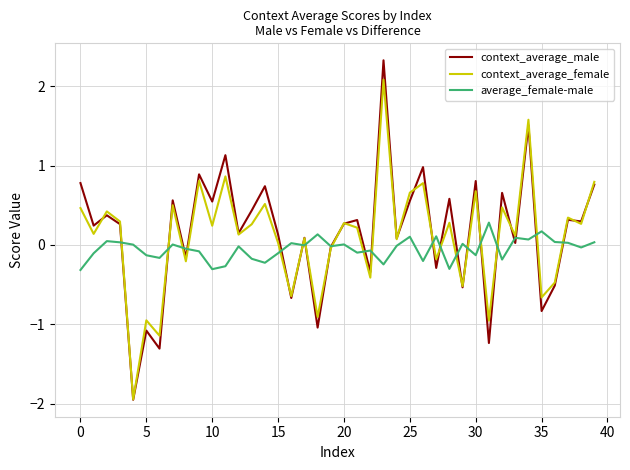

What is the lowest value of the average_female-male series?

-0.3